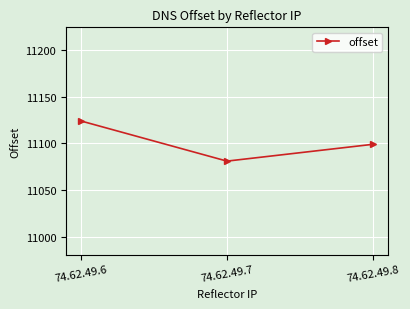

What value does the data have at 74.62.49.8, to the nearest 10?

11100